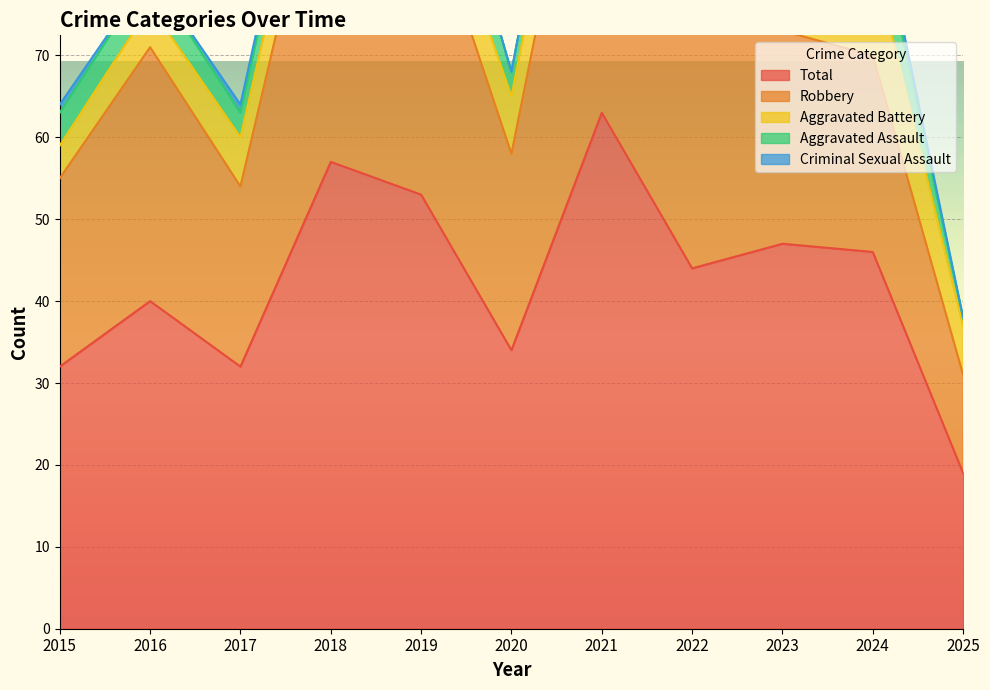

How many interior local valleys does the Criminal Sexual Assault series have?

1